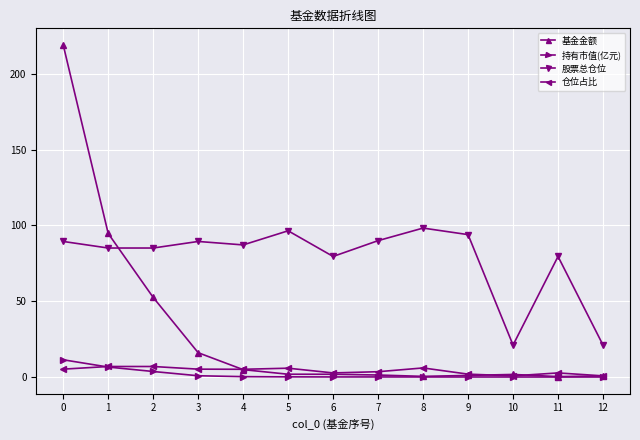

How many data points in 基金金额 are above 1?

10